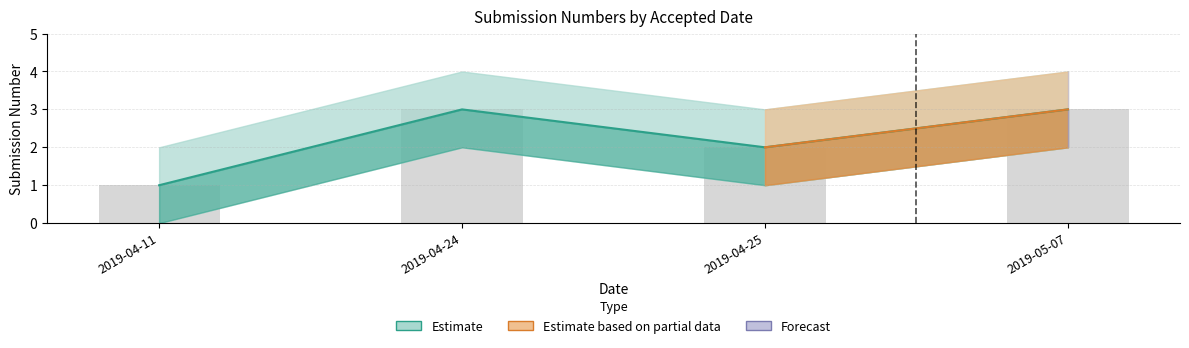

What is the difference between the maximum and minimum values in the Estimate series?

2